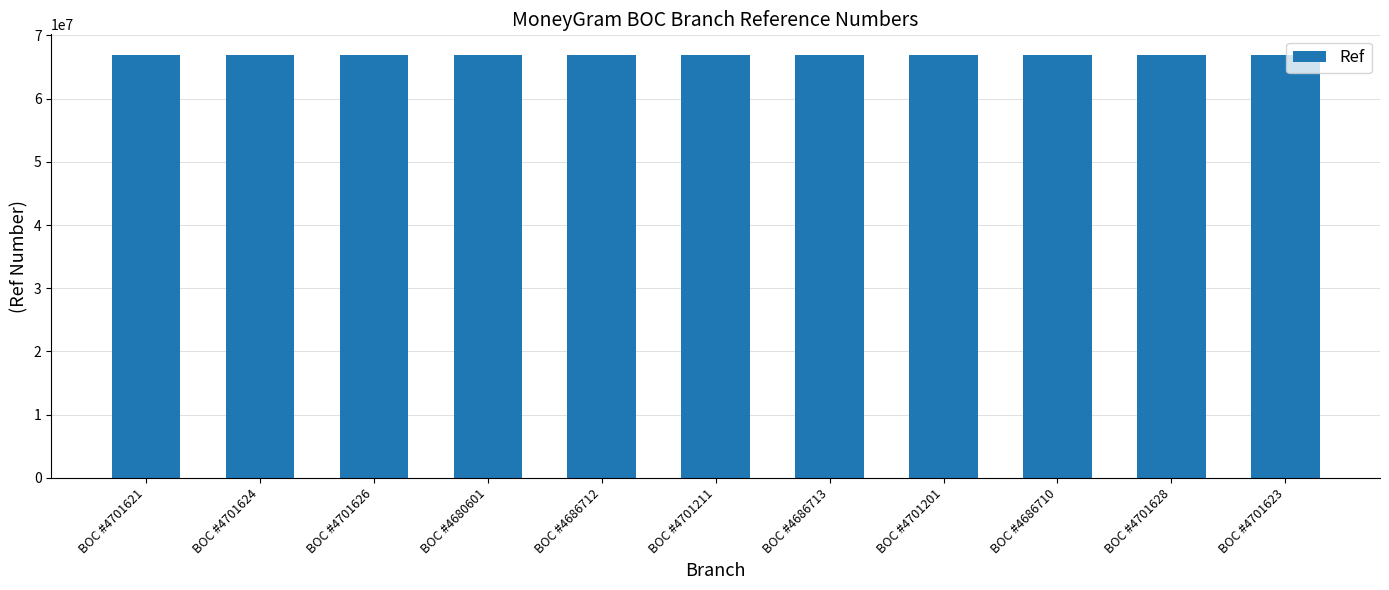

What is the change in value from BOC #4701201 to BOC #4686710?

+3